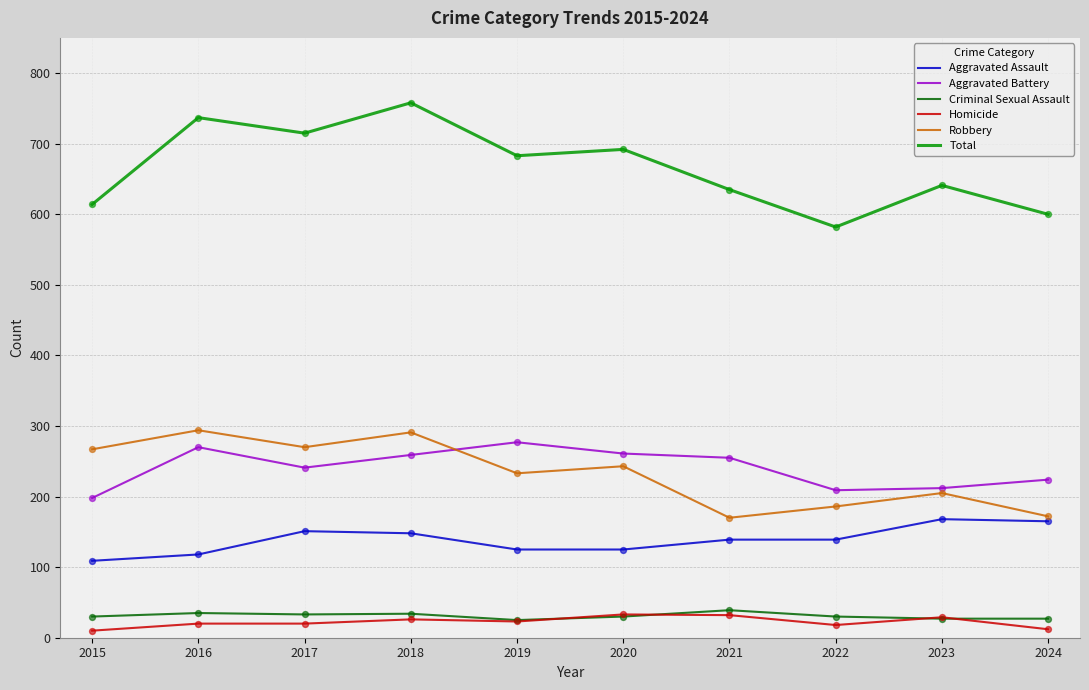

Which series has the widest spread of values?

Total